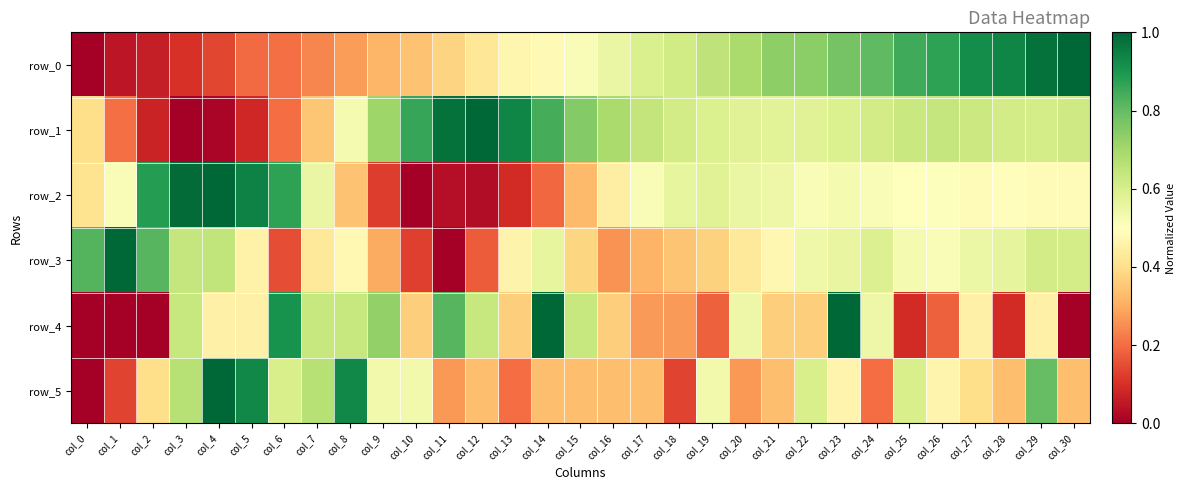

What is the difference between the row_0 values at col_3 and col_30?

0.9